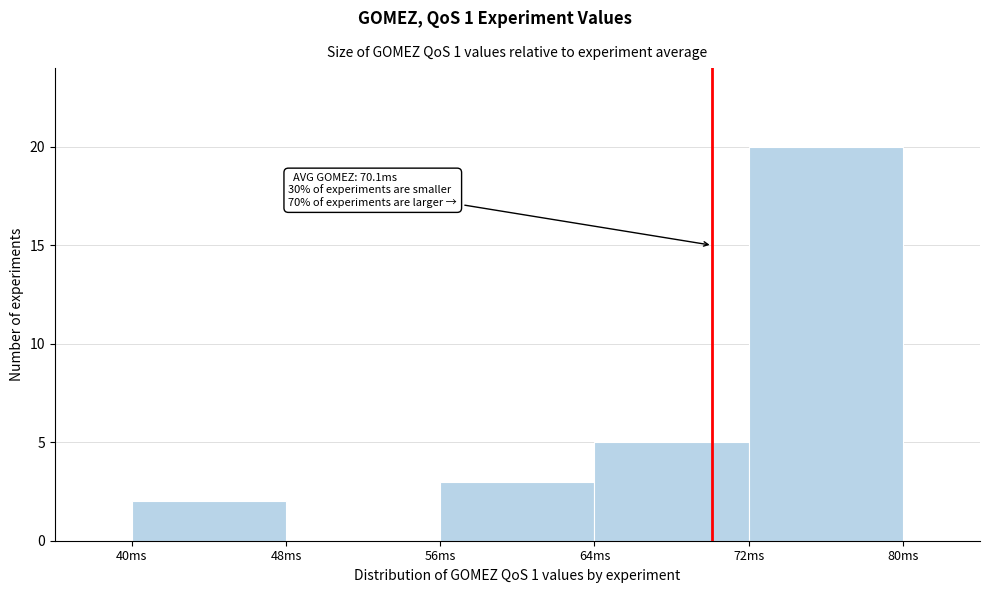

Which range on the x-axis has the tallest bar?

72 to 80